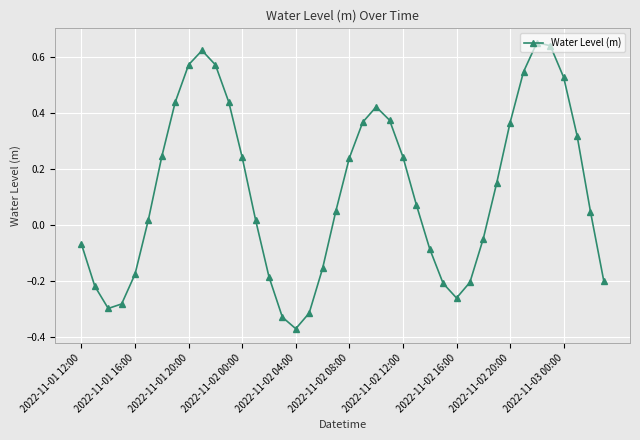

What is the difference between the second highest and second lowest values?

1.0